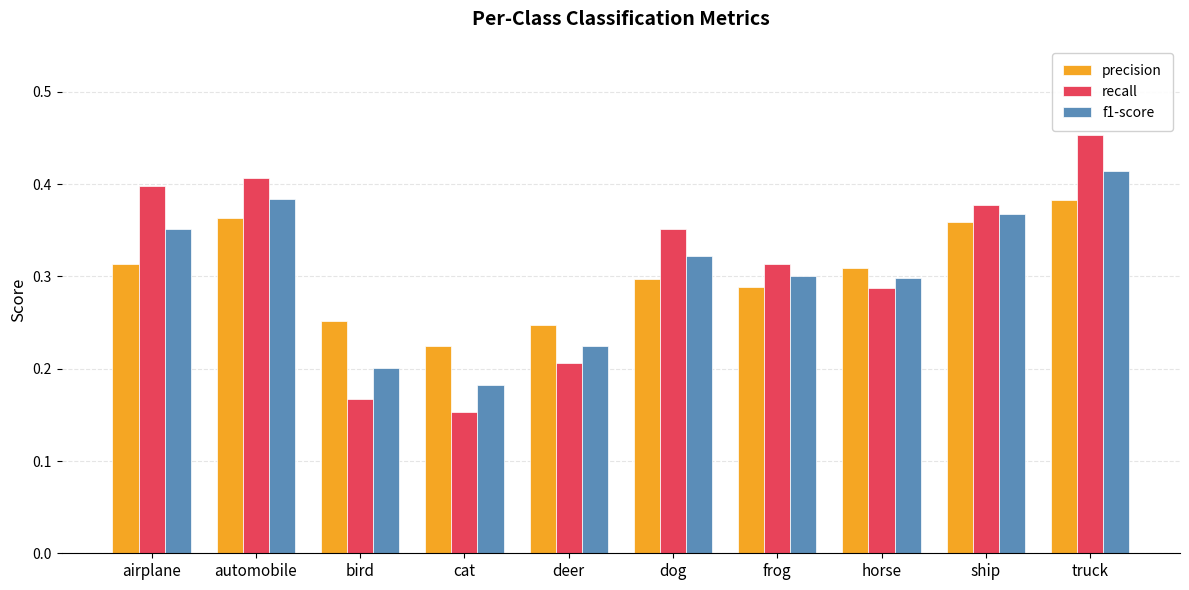

Which series has the largest total across all categories?

recall